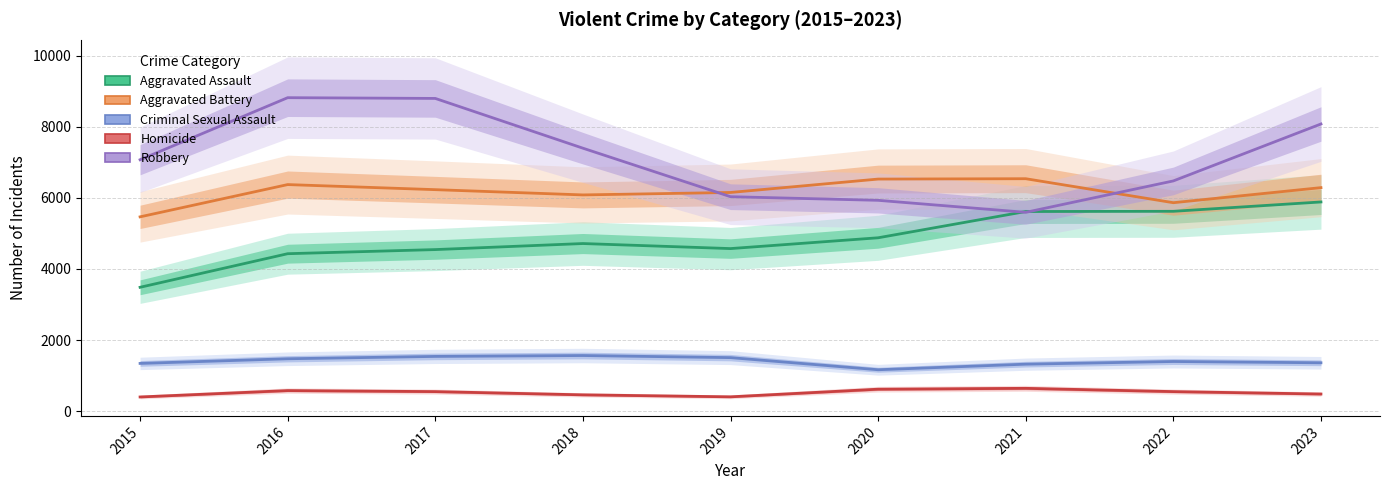

Rank the series at 2017 from highest to lowest value.

Robbery, Aggravated Battery, Aggravated Assault, Criminal Sexual Assault, Homicide